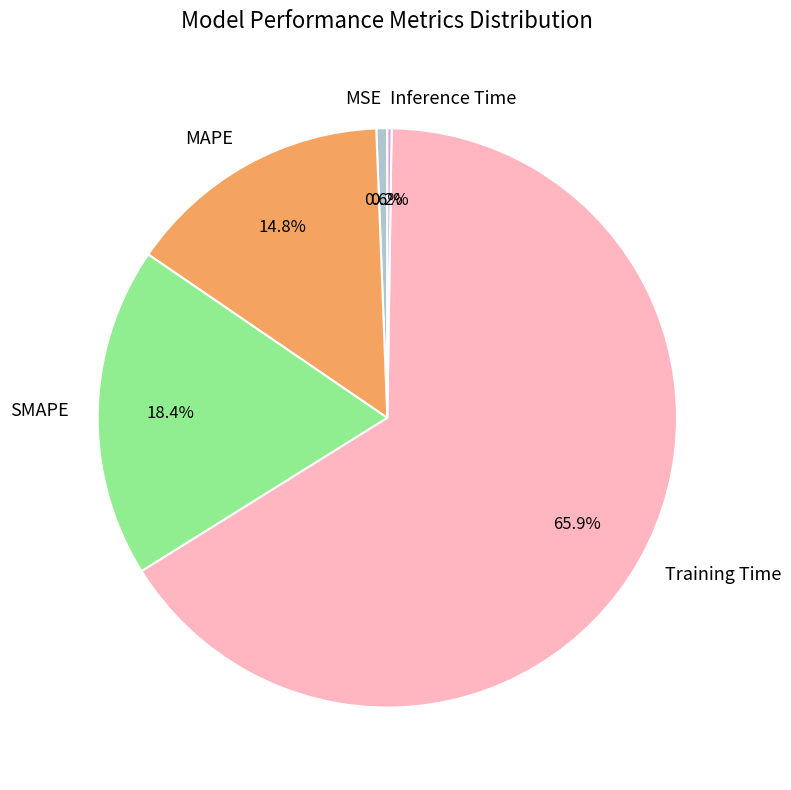

Which slice is the largest?

Training Time